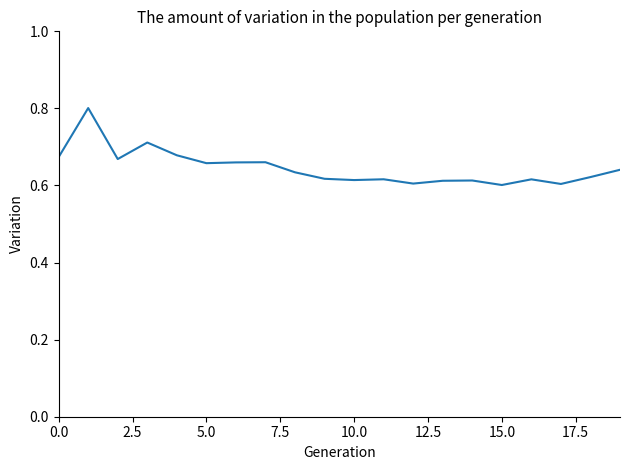

What is the sum of all values?

12.9